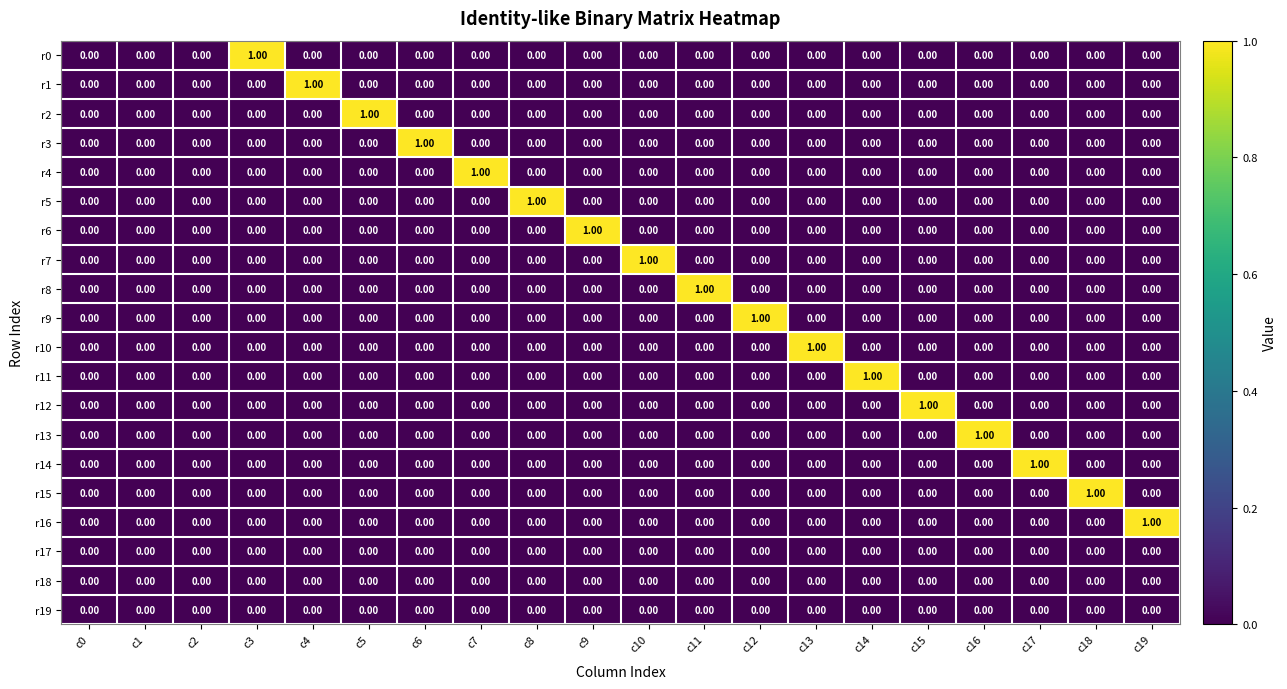

Which category has the lowest value across all series?

c0